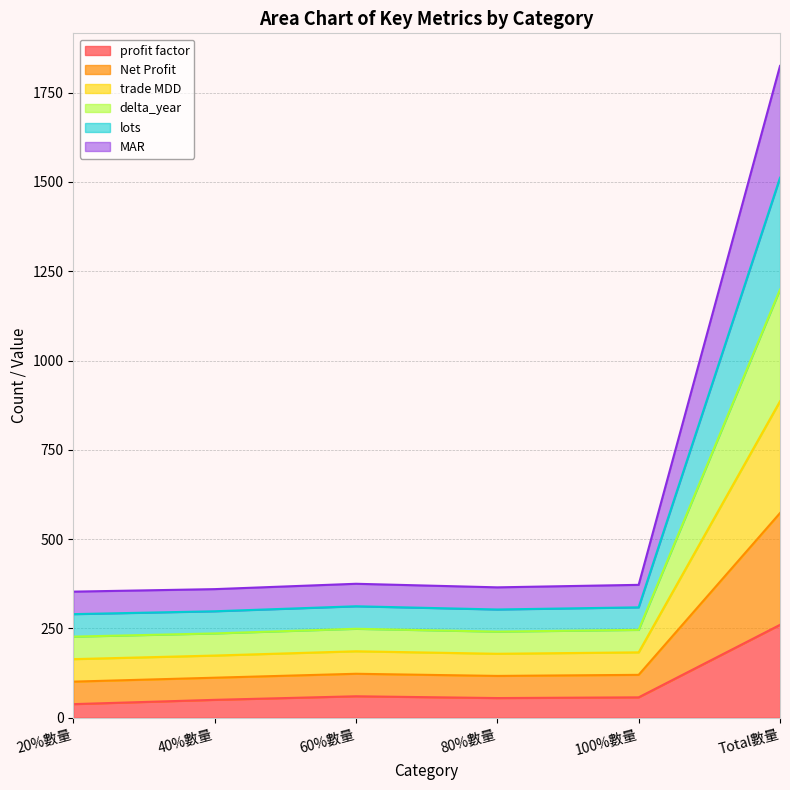

Which series has the largest total across all categories?

Net Profit